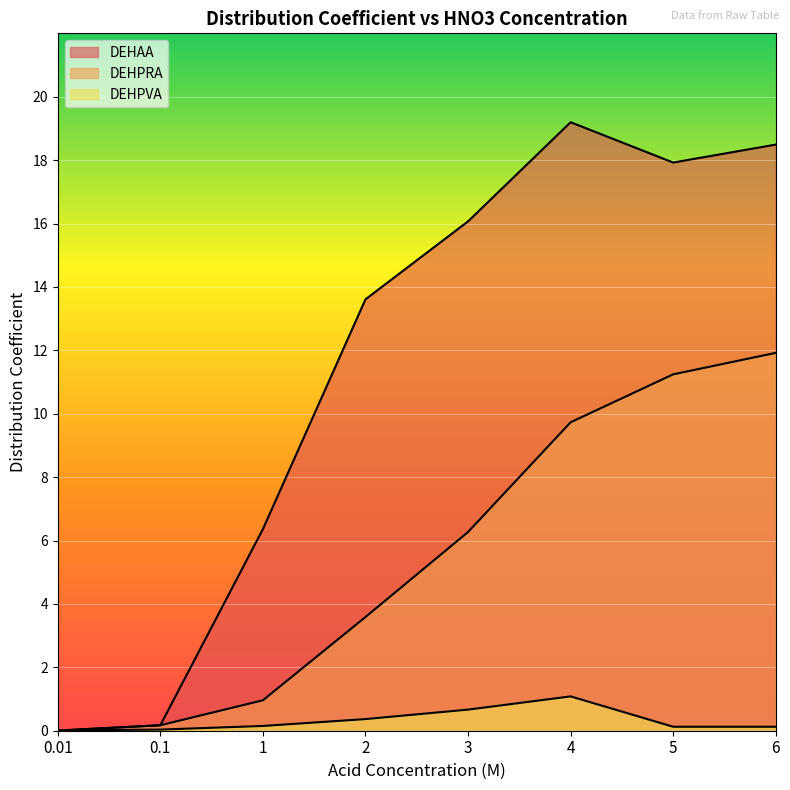

Reading left to right, transcribe all the data shown in this chart.

DEHAA: 0.0	0.2	6.4	13.6	16.1	19.2	17.9	18.5
DEHPRA: 0.0	0.2	1.0	3.6	6.3	9.7	11.2	11.9
DEHPVA: 0.0	0.0	0.2	0.4	0.7	1.1	0.1	0.1